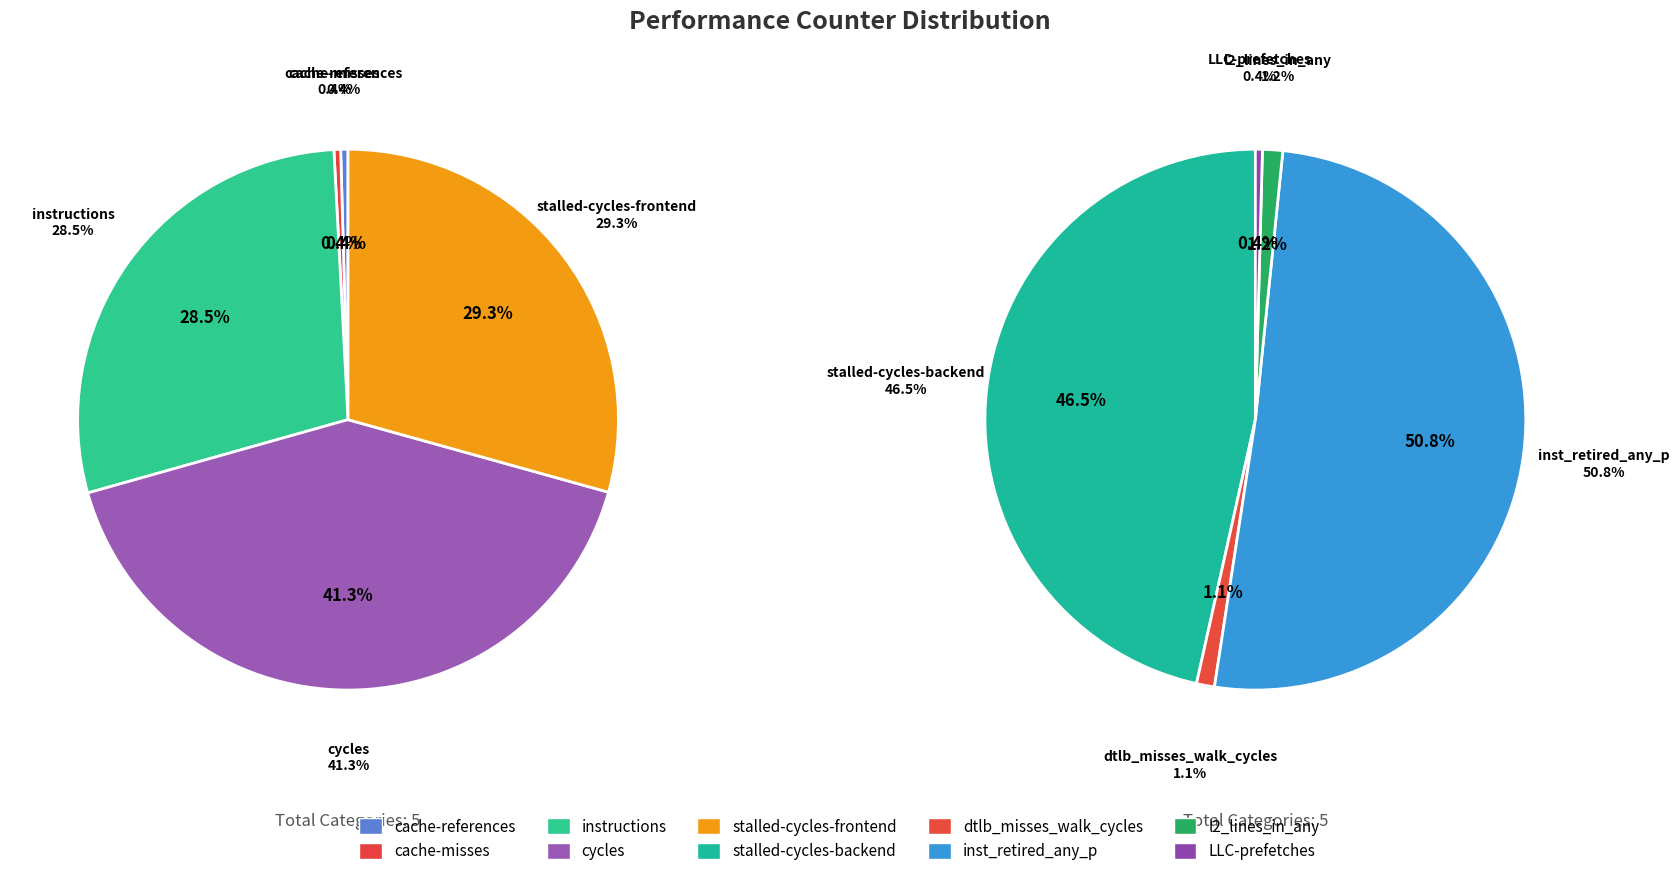

What is the largest slice in the pie chart?

cycles